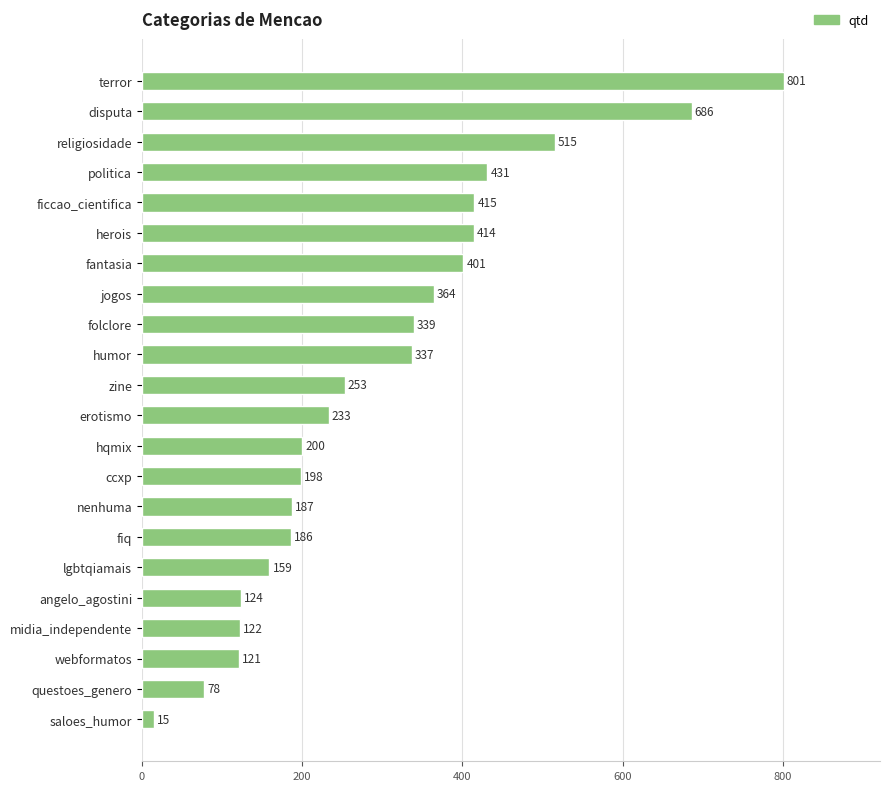

What is the minimum value shown in the chart?

15